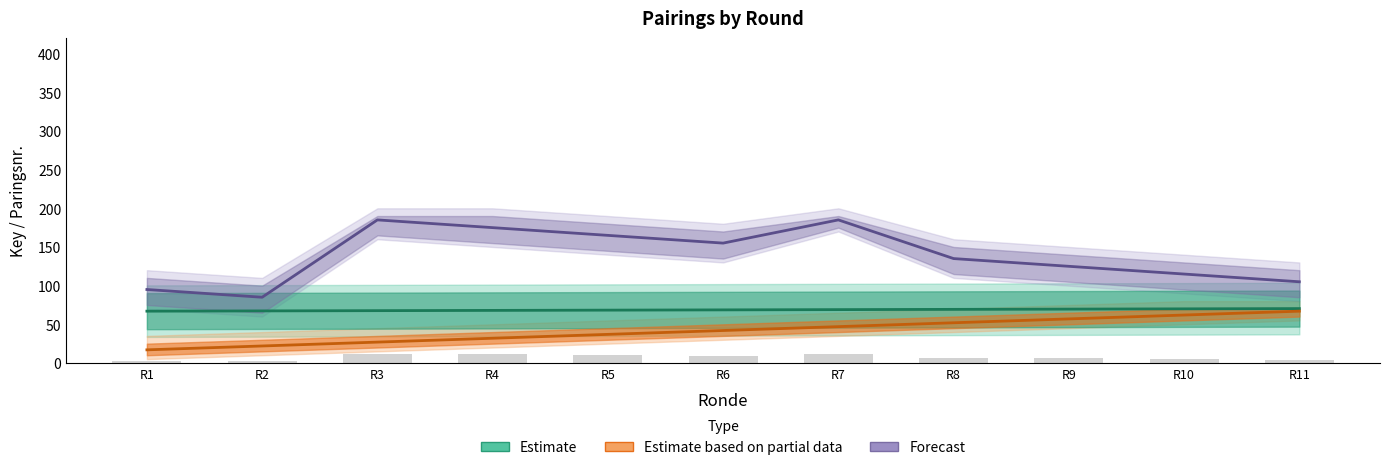

Reading left to right, list all the values displayed in this chart.

Key (Estimate): R1=67.0	R2=67.3	R3=67.7	R4=68.0	R5=68.3	R6=68.7	R7=69.0	R8=69.3	R9=69.7	R10=70.0	R11=70.3
Paringsnr. (Estimate partial): R1=17.0	R2=22.0	R3=27.0	R4=32.0	R5=37.0	R6=42.0	R7=47.0	R8=52.0	R9=57.0	R10=62.0	R11=67.0
Opponent (Forecast): R1=95.0	R2=85.0	R3=185.0	R4=175.0	R5=165.0	R6=155.0	R7=185.0	R8=135.0	R9=125.0	R10=115.0	R11=105.0
Paringsnr. Tegenstander: R1=3.0	R2=2.0	R3=12.0	R4=11.0	R5=10.0	R6=9.0	R7=12.0	R8=7.0	R9=6.0	R10=5.0	R11=4.0